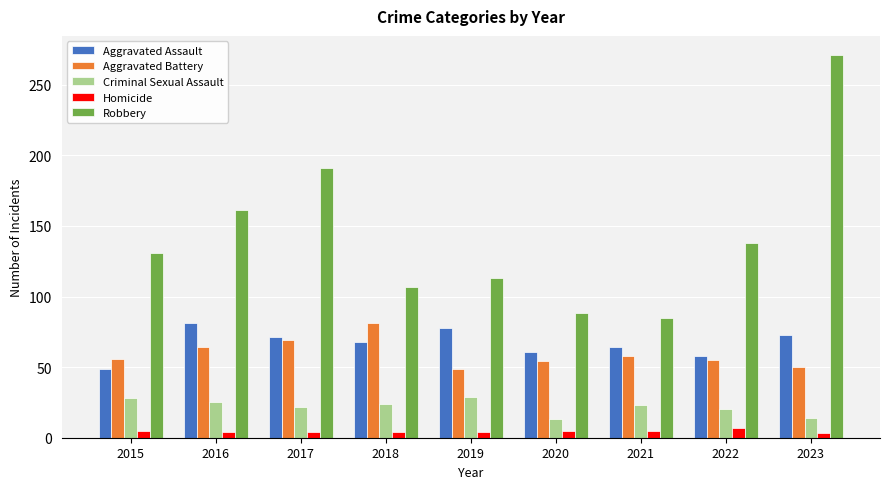

The Robbery series shows 142 at 2020. True or false?

False